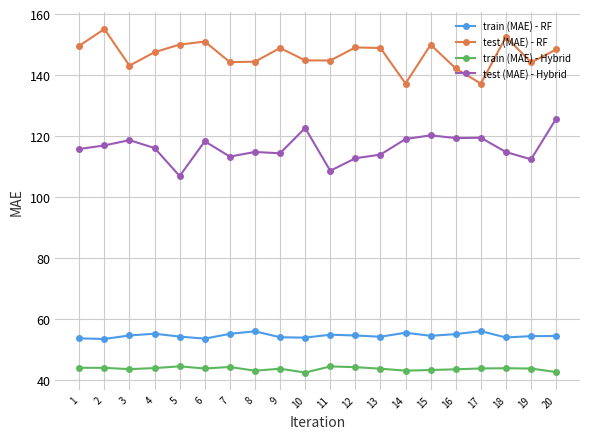

What is the approximate value of test (MAE) - RF at 14?

137.3